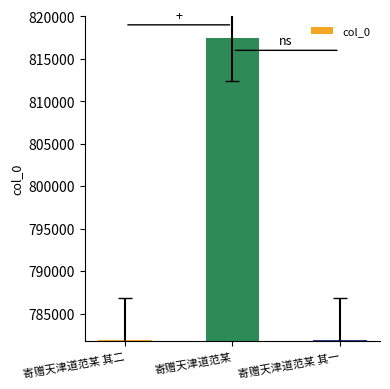

How many values are below 781894?

1